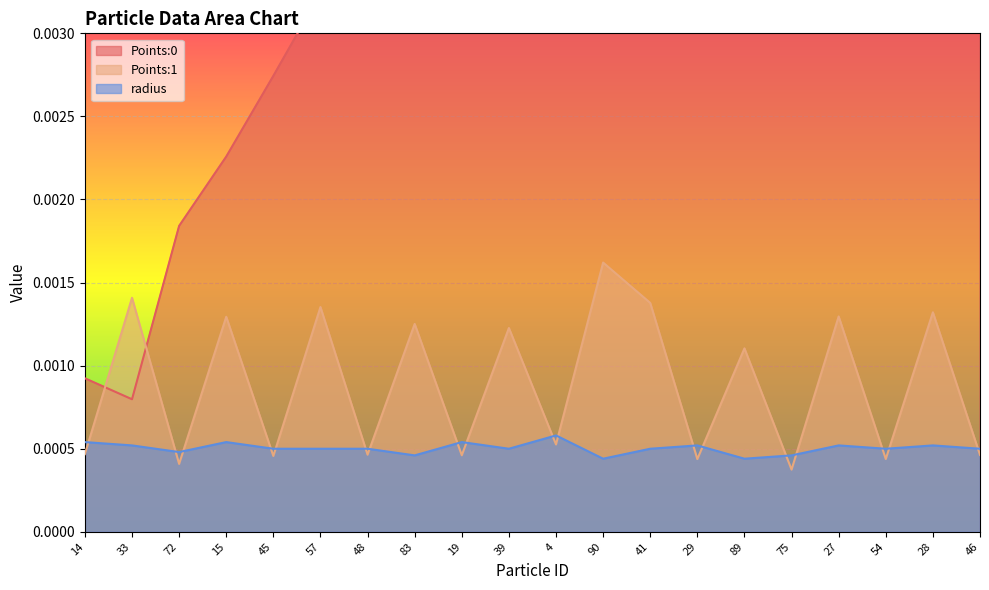

Is it true that radius equals 0.0 at 90?

False